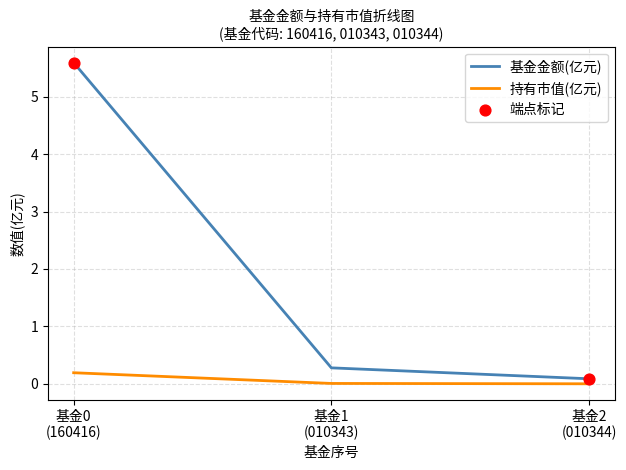

Which series has the largest range (max minus min)?

基金金额(亿元)